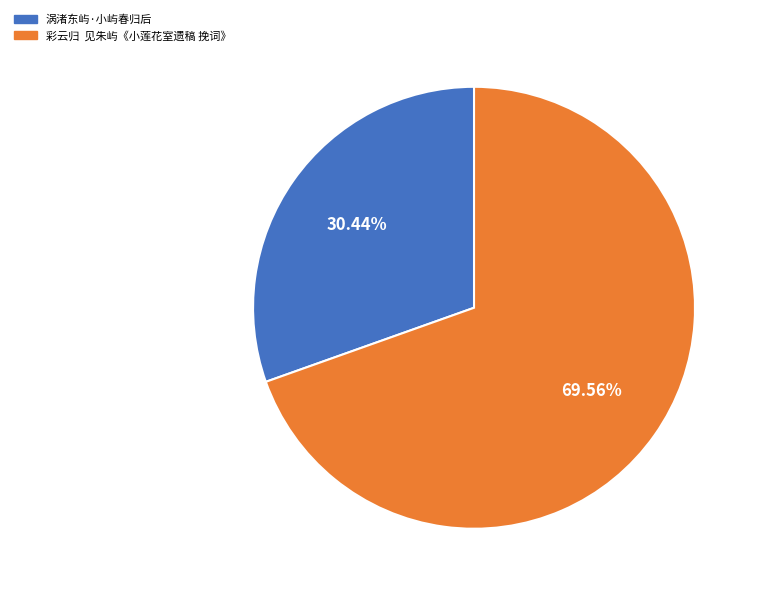

Is the sum of 彩云归 见朱屿《小莲花室遗稿 挽词》 and 涡渚东屿·小屿春归后 greater than half?

Yes